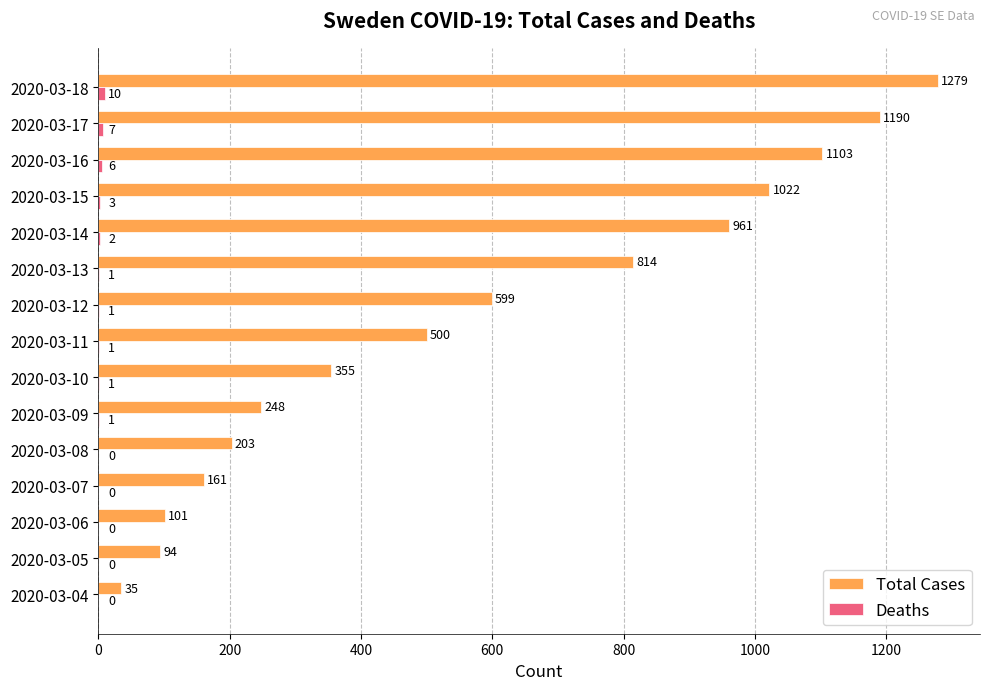

How many data points does each series have?

15